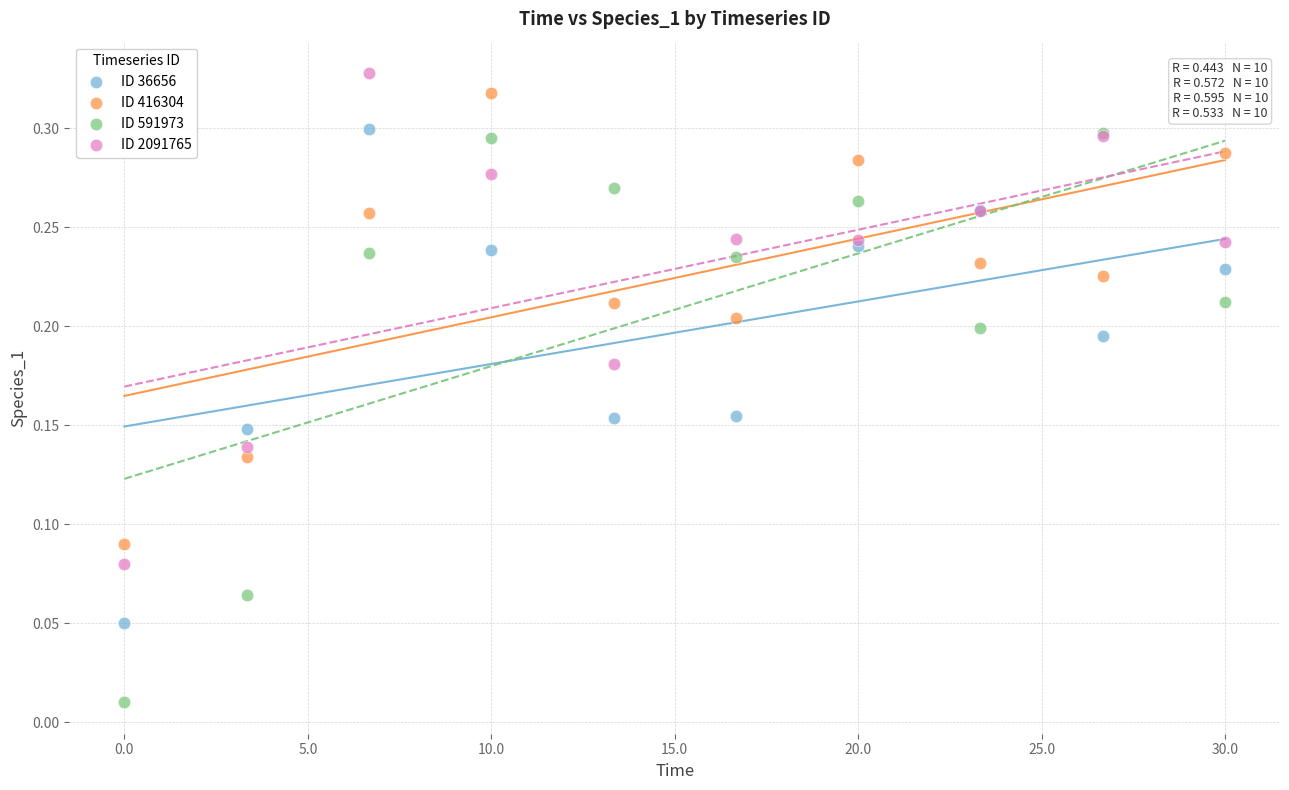

Which series contains the lowest Y value?

ID 591973